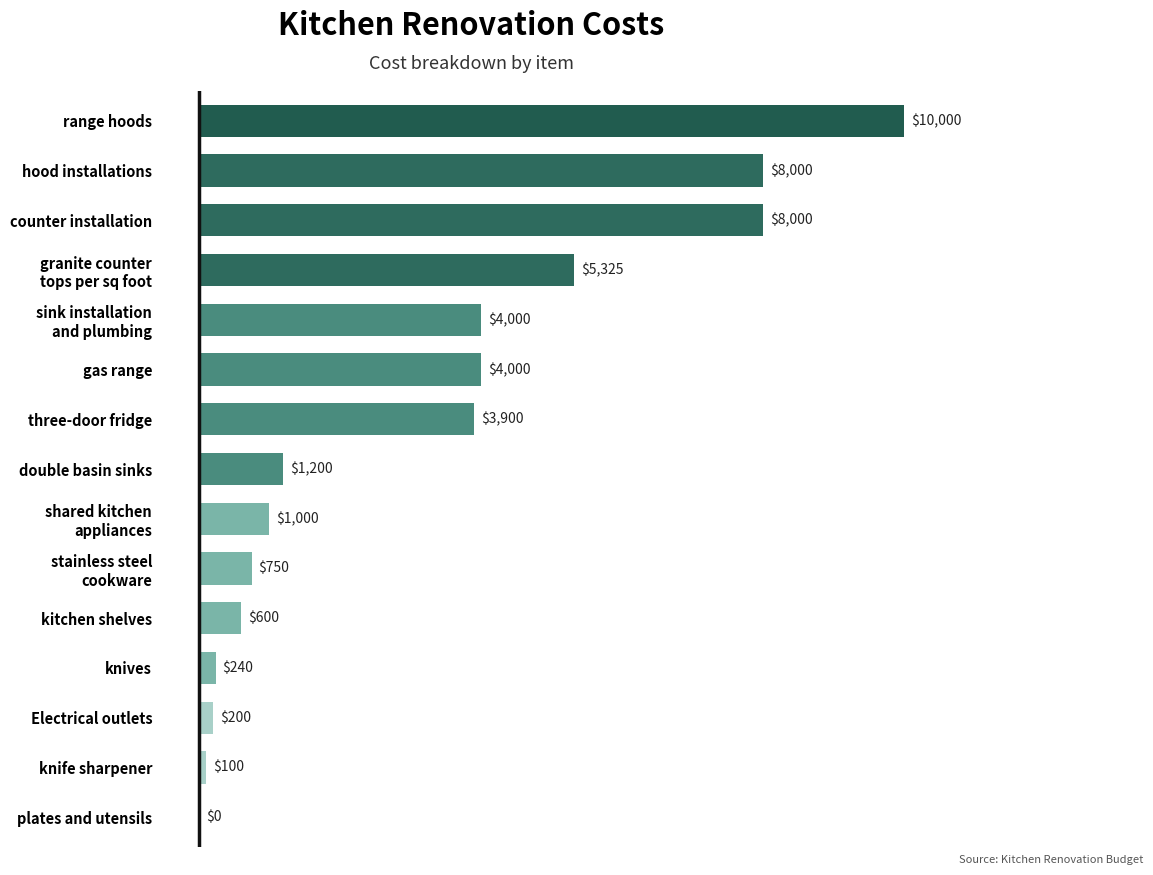

Which has a higher value, hood installations or knife sharpener?

hood installations